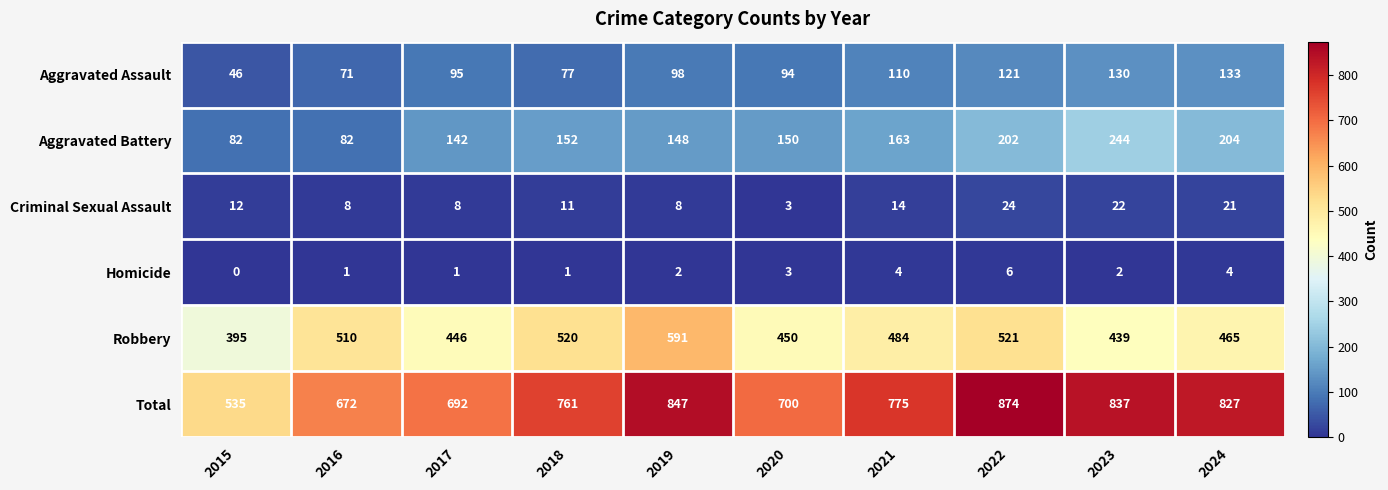

The Aggravated Battery series shows 357 at 2022. True or false?

False